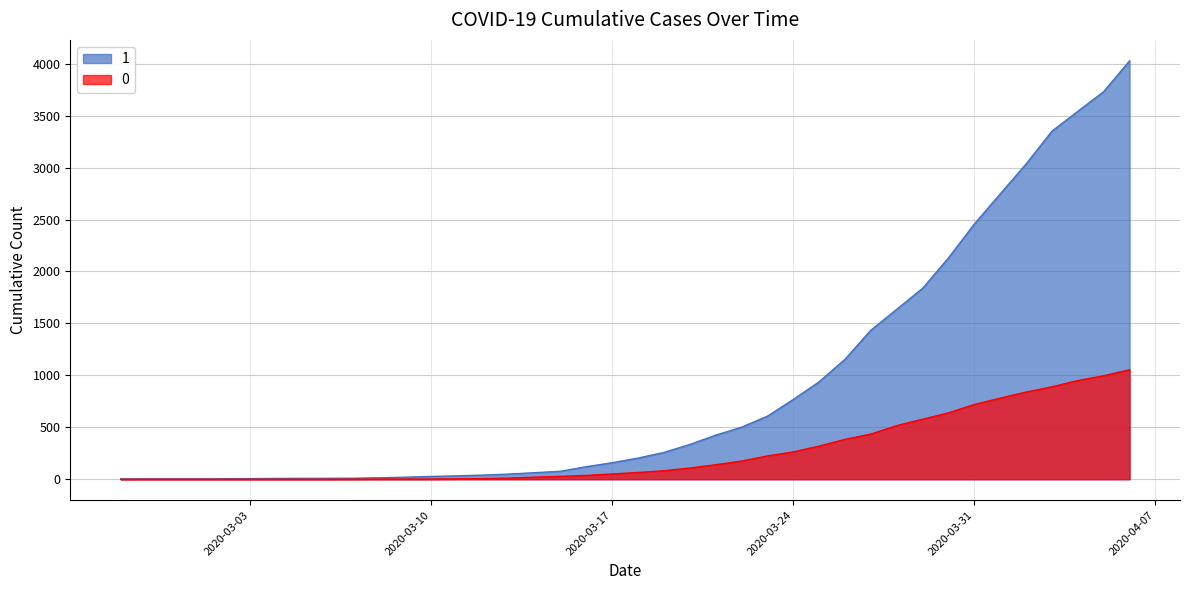

True or false: 0 and 1 cross at least once.

False